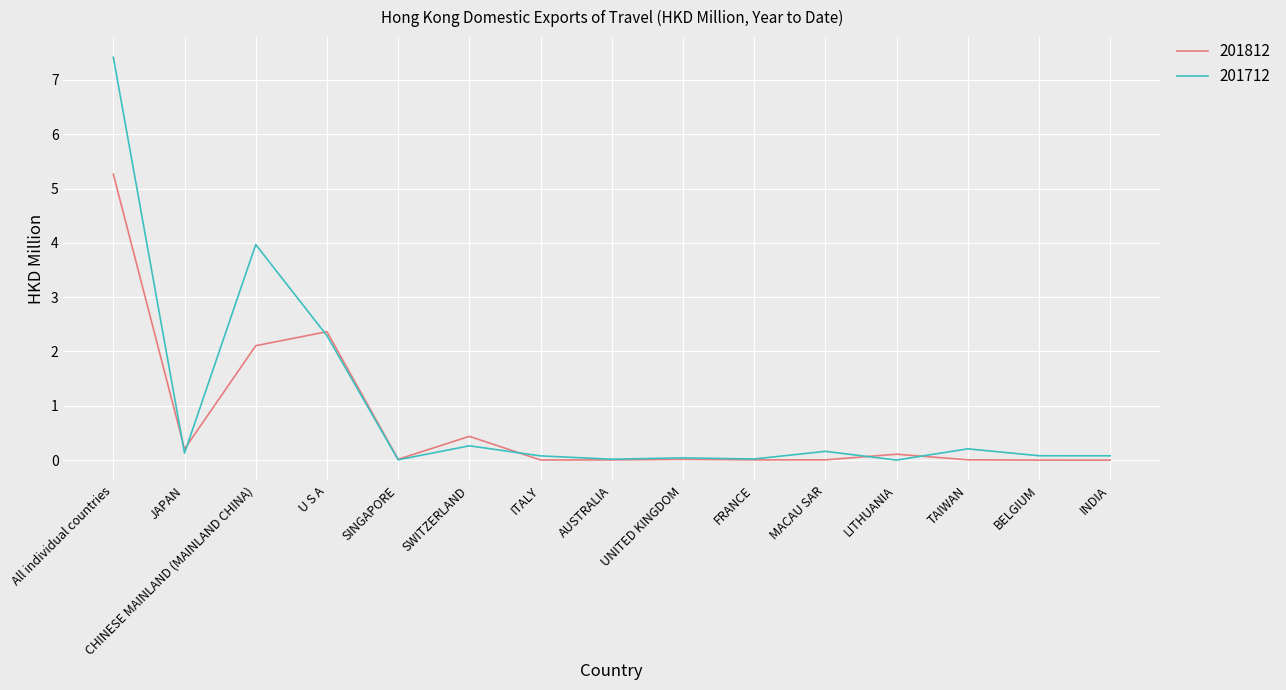

What is the difference between the highest and lowest values at ITALY?

0.1